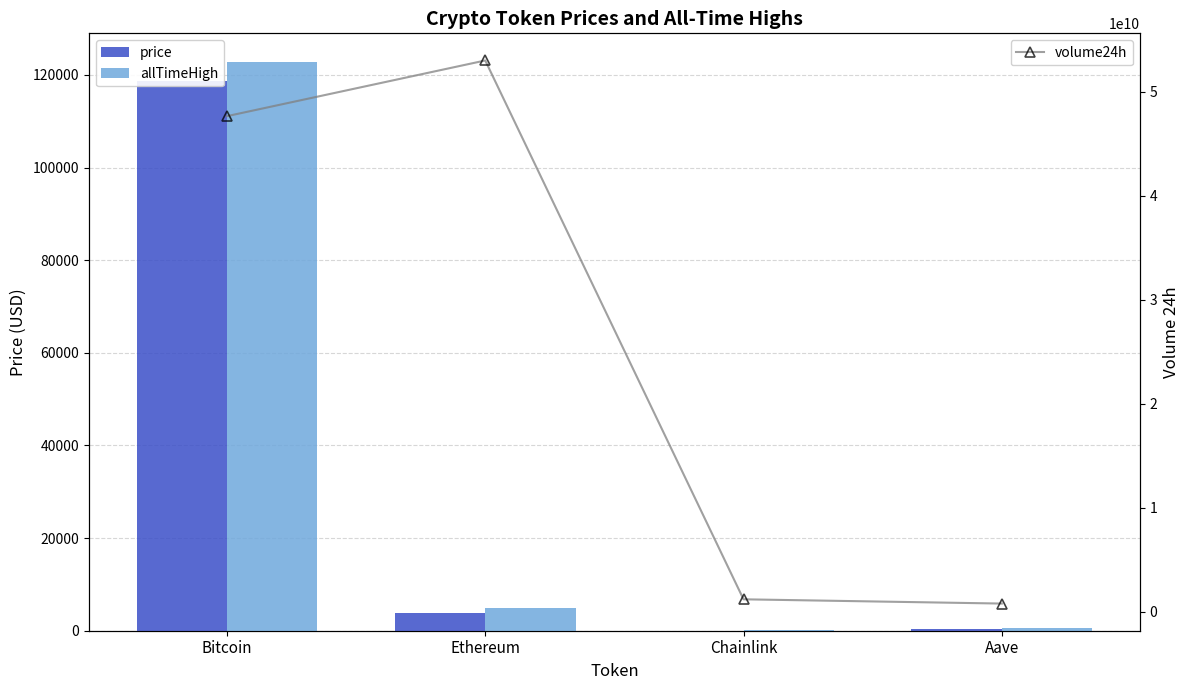

What is the average value of the allTimeHigh series?

32107.7